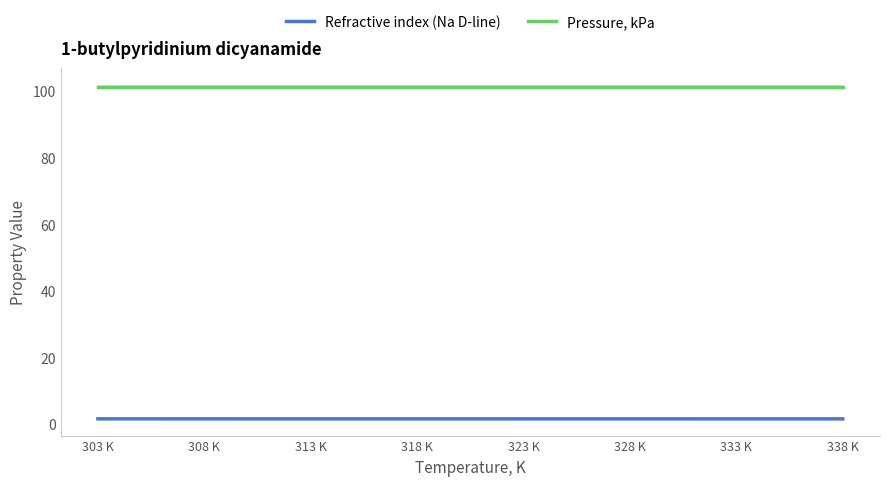

Rank the series by their average value, from highest to lowest.

Pressure, kPa, Refractive index (Na D-line)